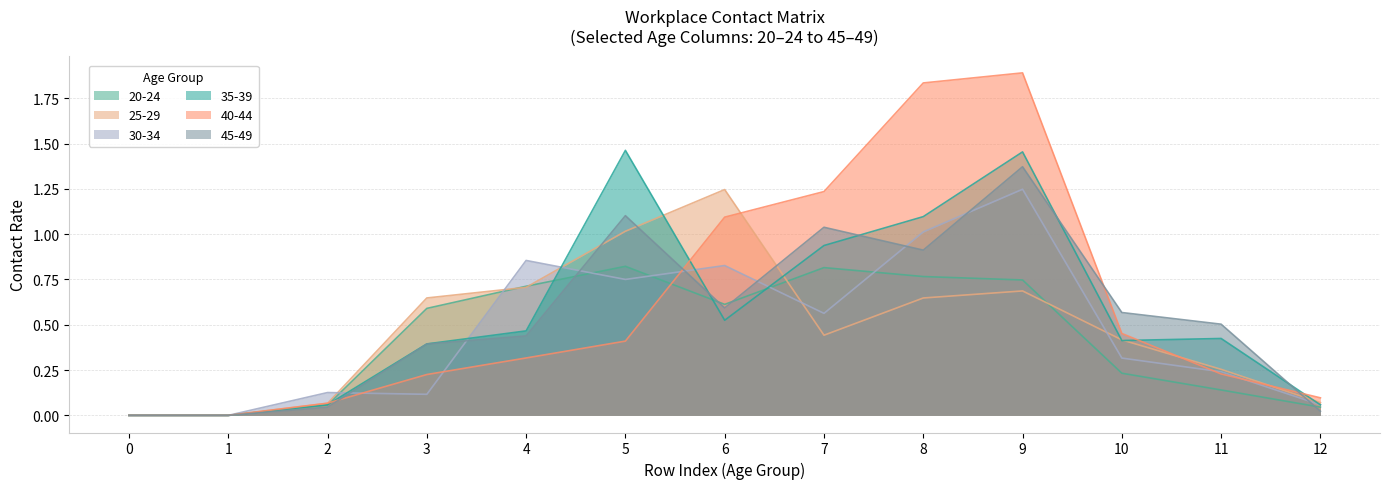

What are all the series names shown in the legend?

20-24, 25-29, 30-34, 35-39, 40-44, 45-49